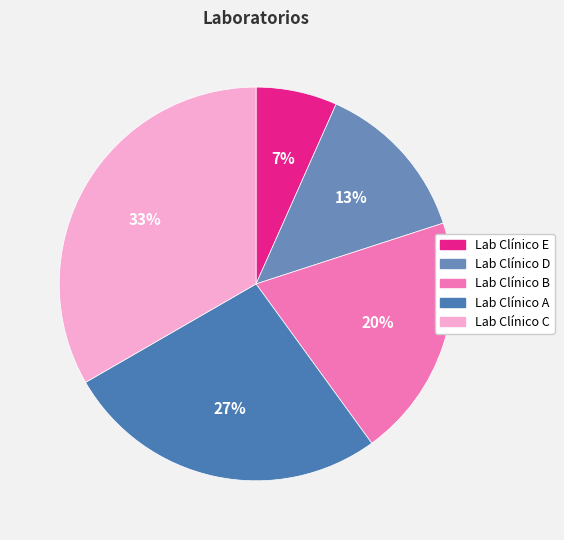

Is the sum of Lab Clínico C and Lab Clínico D greater than half?

No